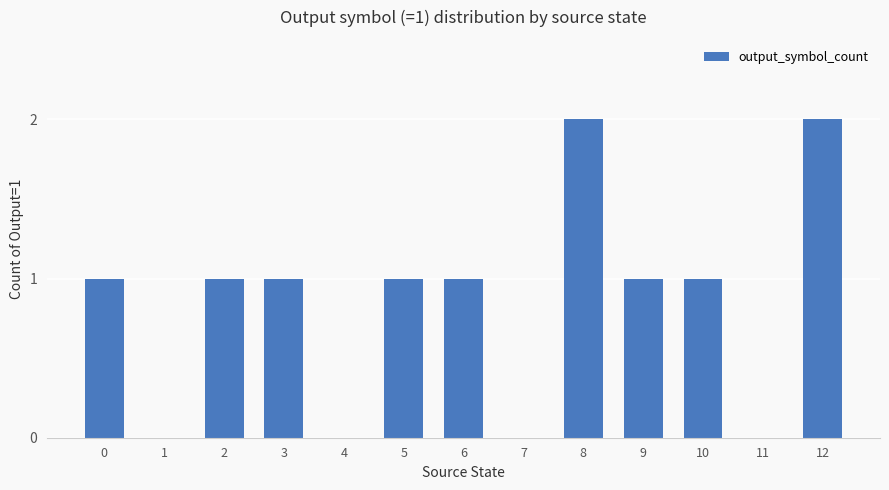

Are the bars grouped side by side (vs. stacked)?

No